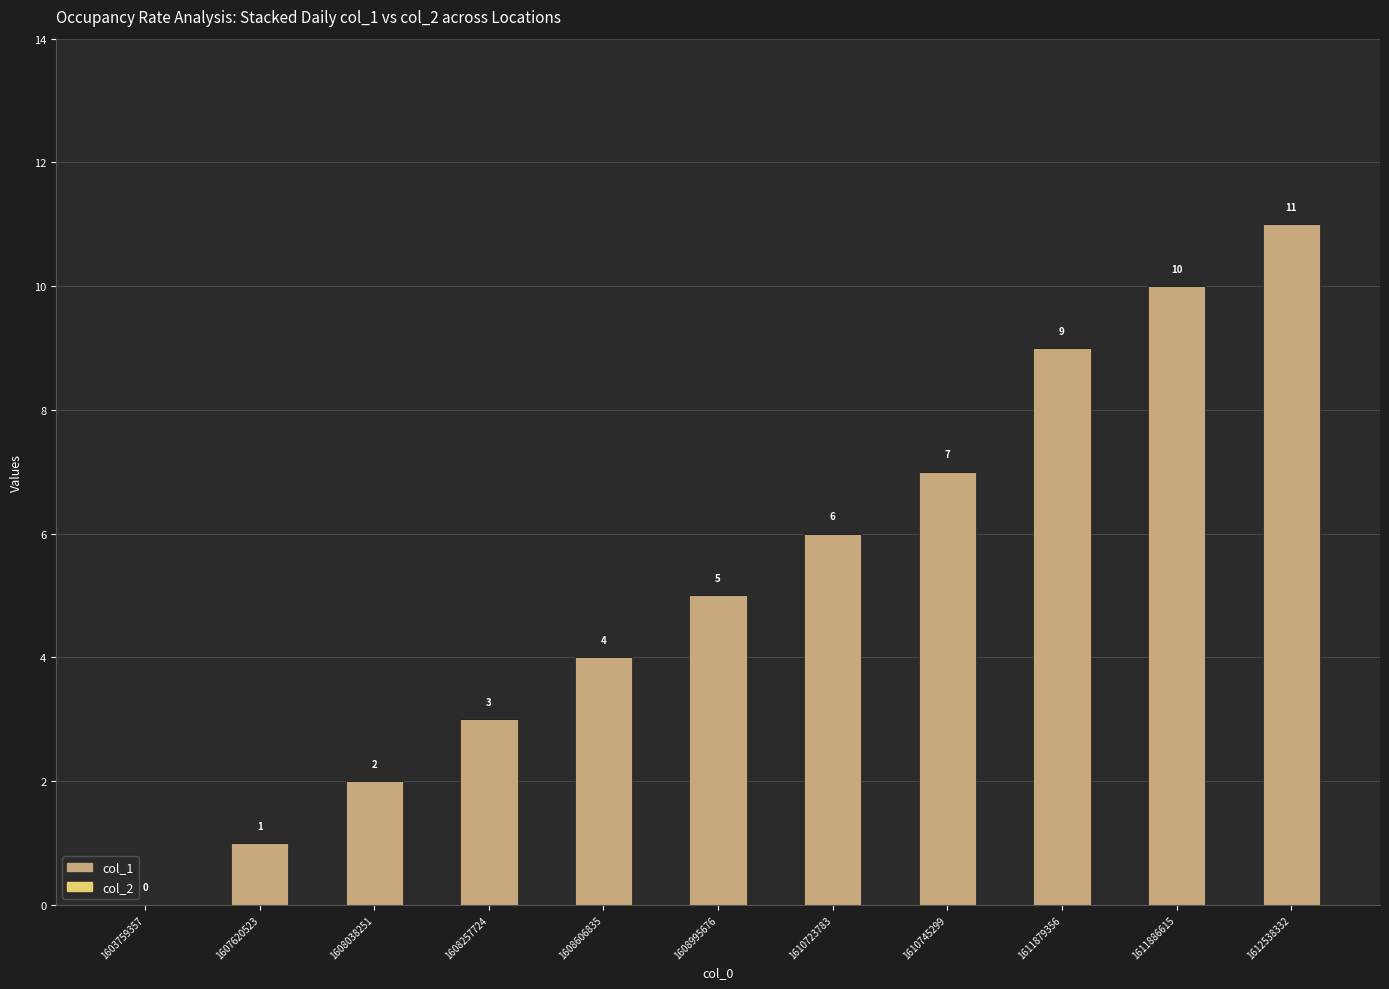

What value does the data have at 1610745299?

7